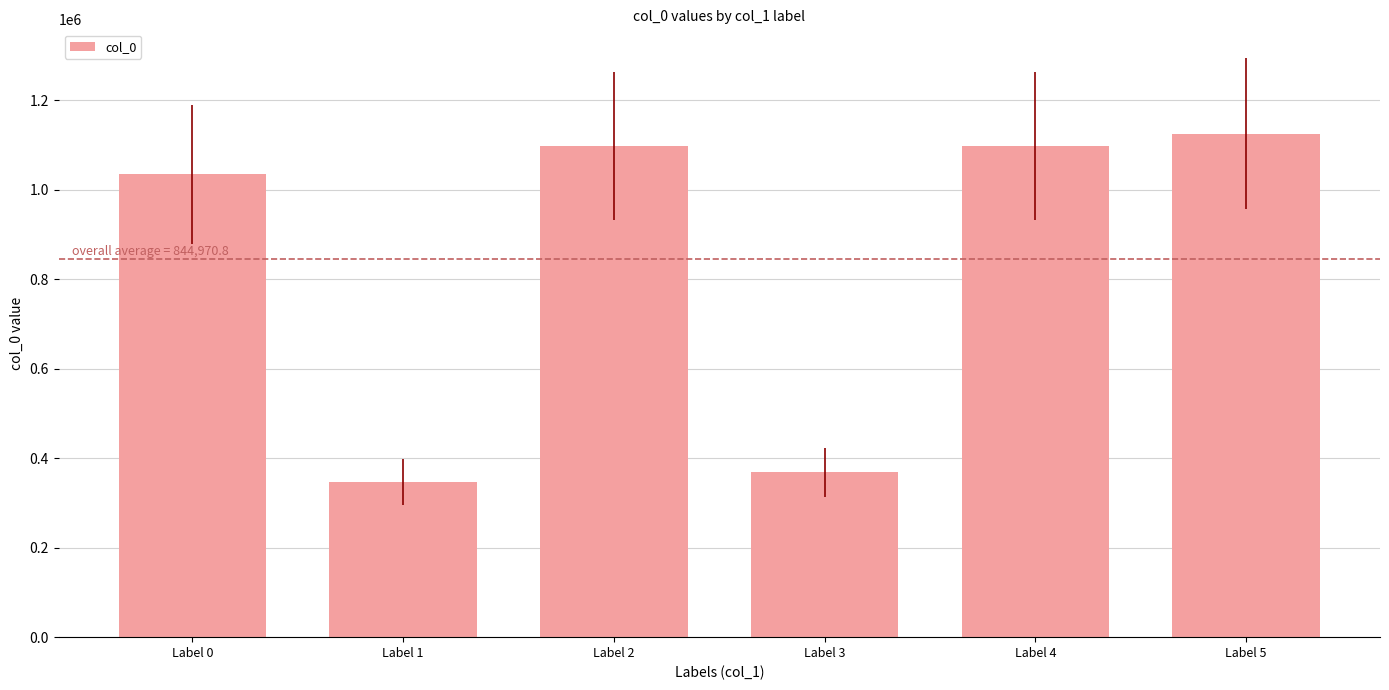

Between Label 4 and Label 3, which is larger?

Label 4